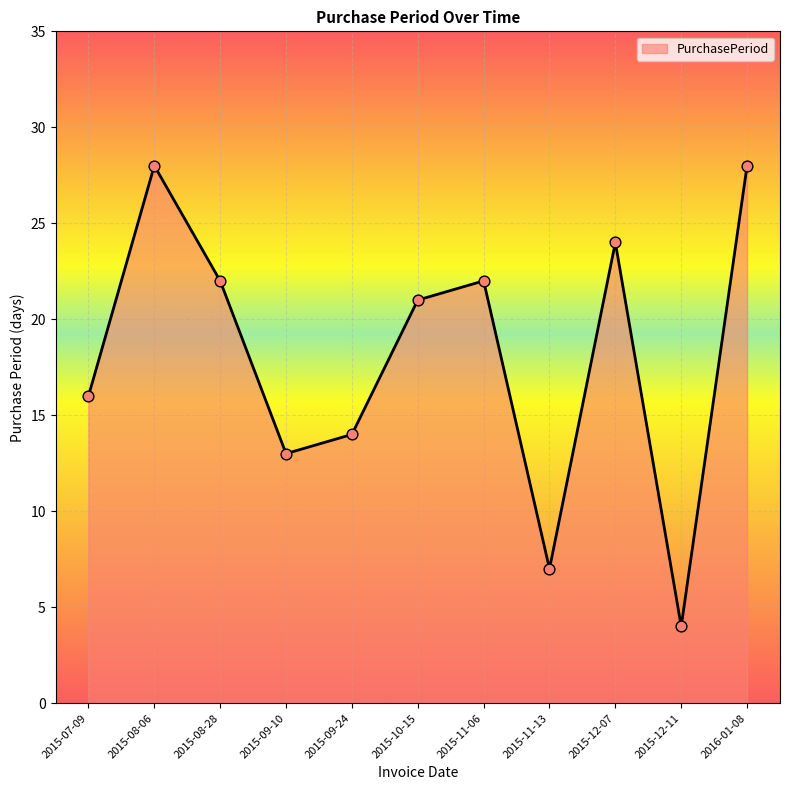

Between 2015-09-10 and 2015-11-13, which is larger?

2015-09-10